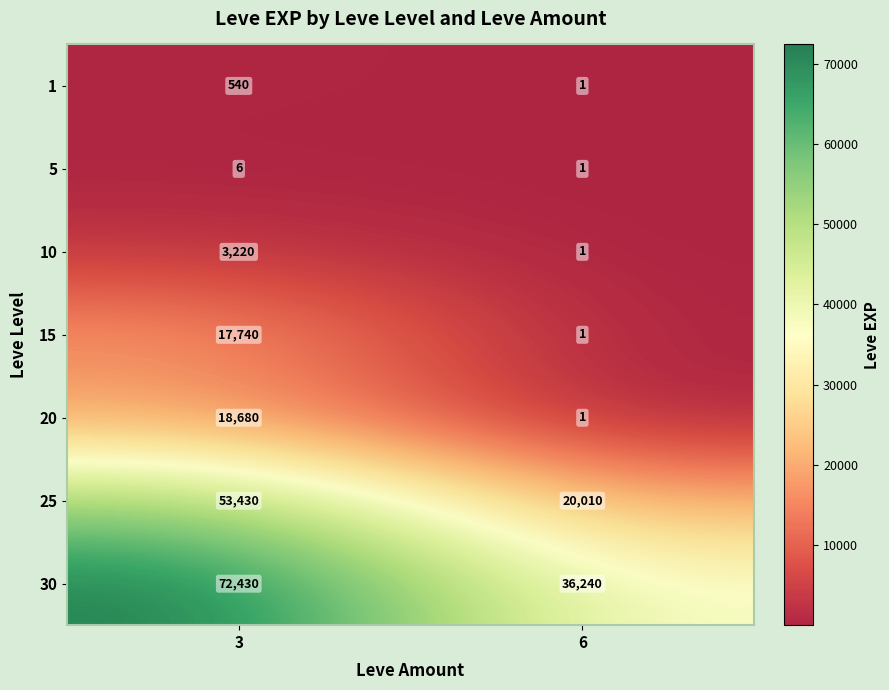

Where is 20 nearest to the value 9340?

6